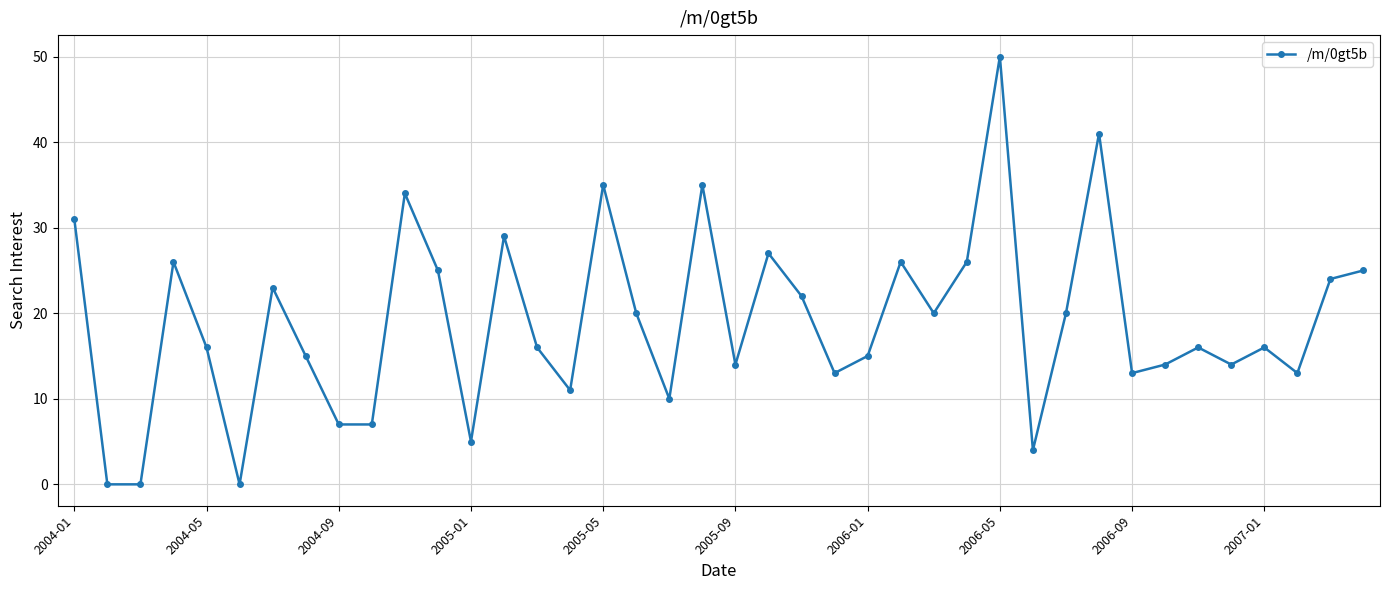

Reading left to right, transcribe all the data shown in this chart.

31	0	0	26	16	0	23	15	7	7	34	25	5	29	16	11	35	20	10	35	14	27	22	13	15	26	20	26	50	4	20	41	13	14	16	14	16	13	24	25